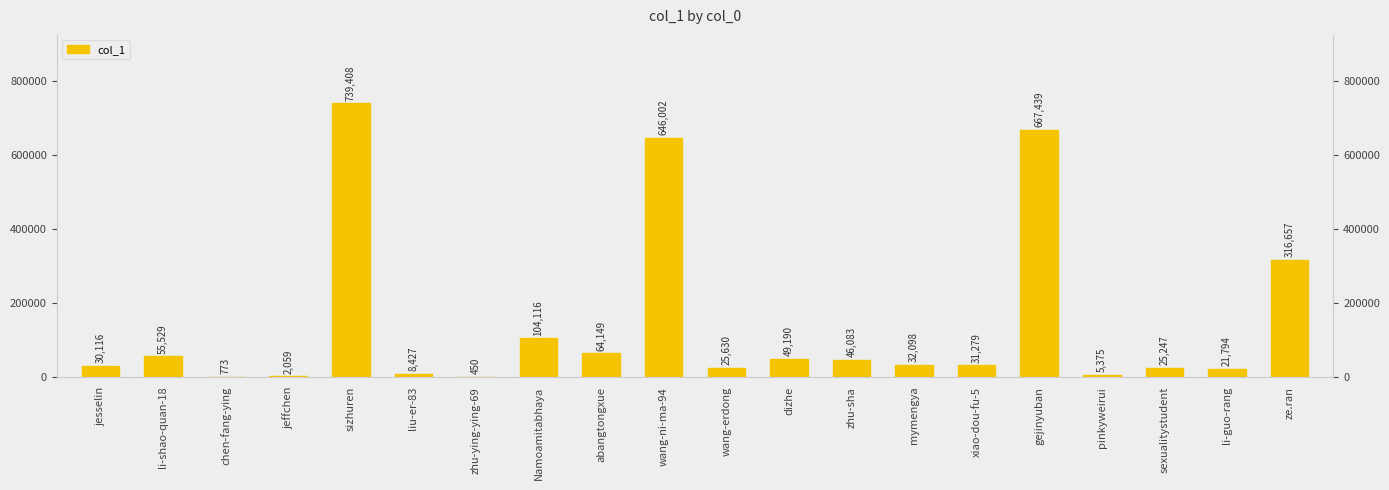

Rank the categories by value from highest to lowest.

sizhuren, gejinyuban, wang-ni-ma-94, ze.ran, Namoamitabhaya, abangtongxue, li-shao-quan-18, dizhe, zhu-sha, mymengya, xiao-dou-fu-5, jesselin, wang-erdong, sexualitystudent, li-guo-rang, liu-er-83, pinkyweirui, jeffchen, chen-fang-ying, zhu-ying-ying-69